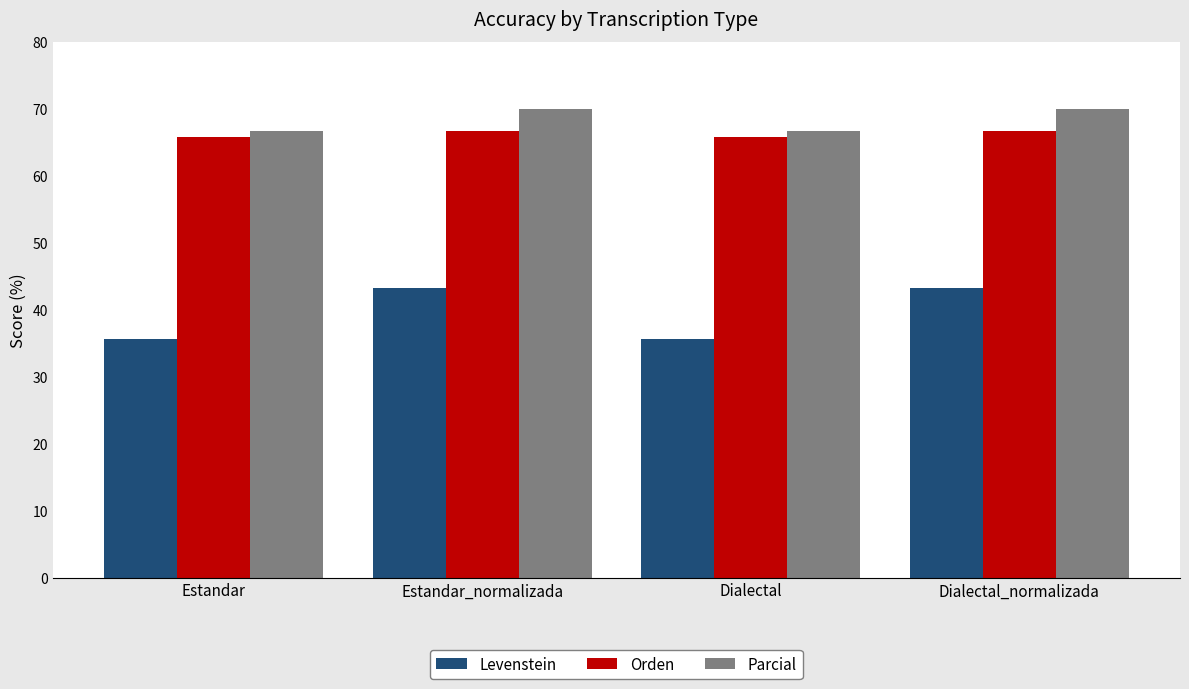

What is the average value of the Orden series?

66.3